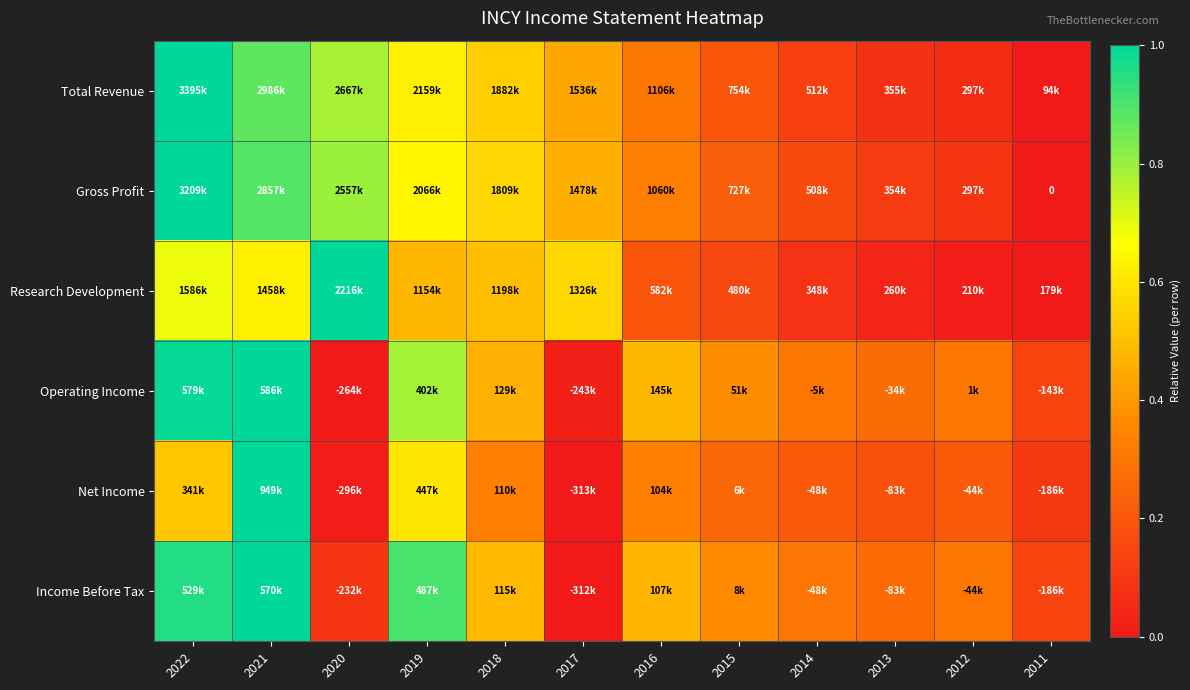

At how many categories does at least one series exceed 0?

12